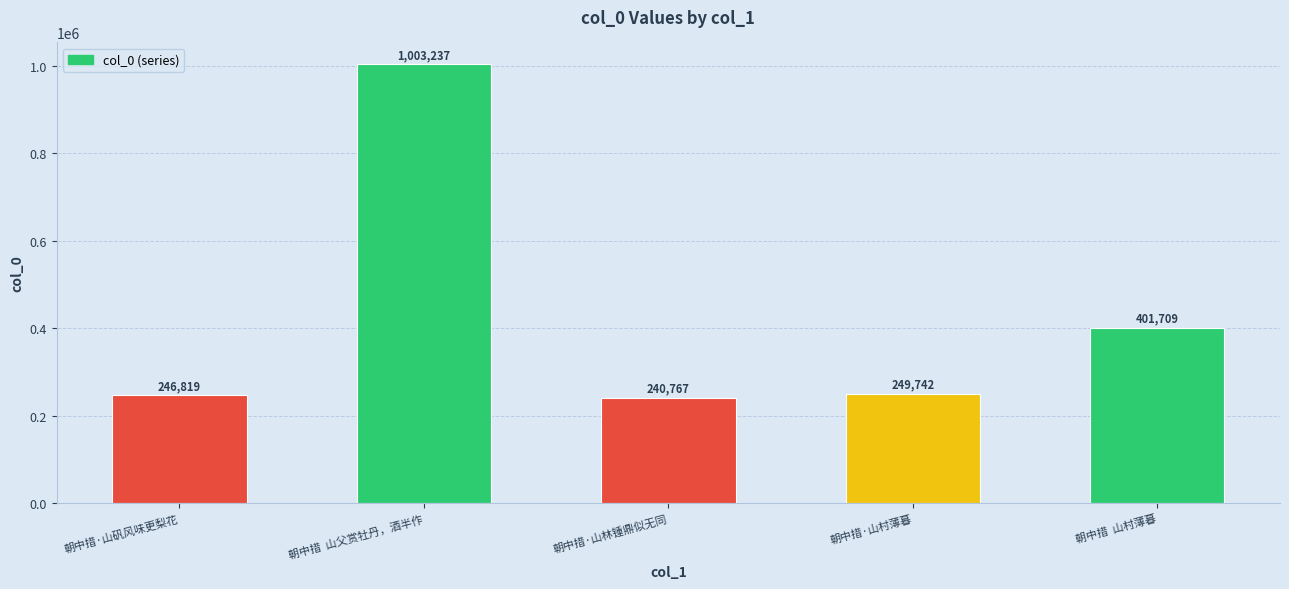

Reading right to left, transcribe all the data shown in this chart.

401709	249742	240767	1003237	246819